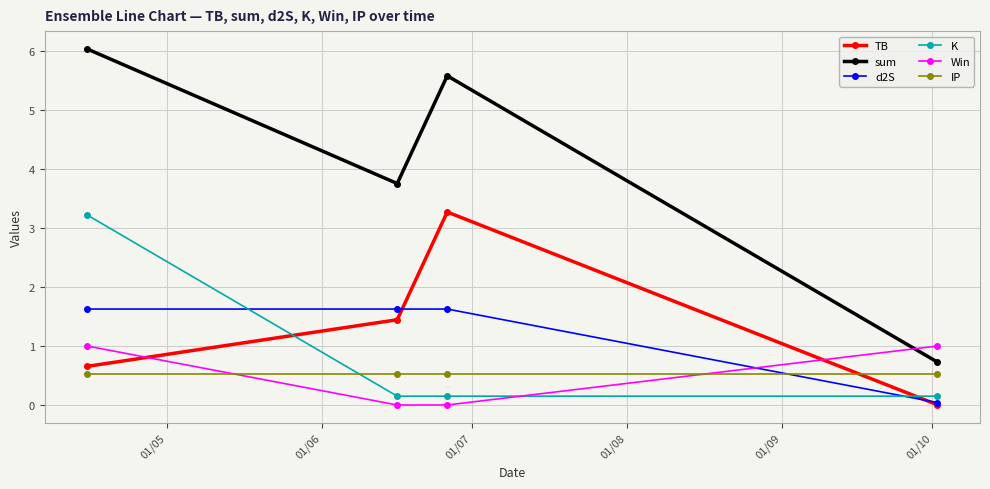

What is the average value of the sum series?

4.0